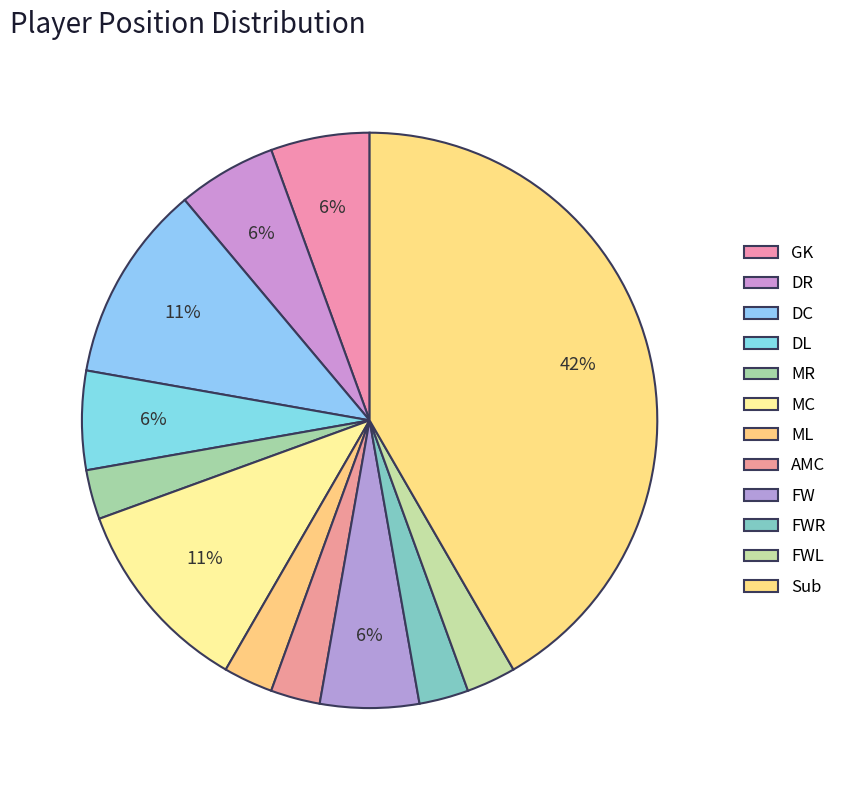

Is it true that DC is 11% of the pie?

True